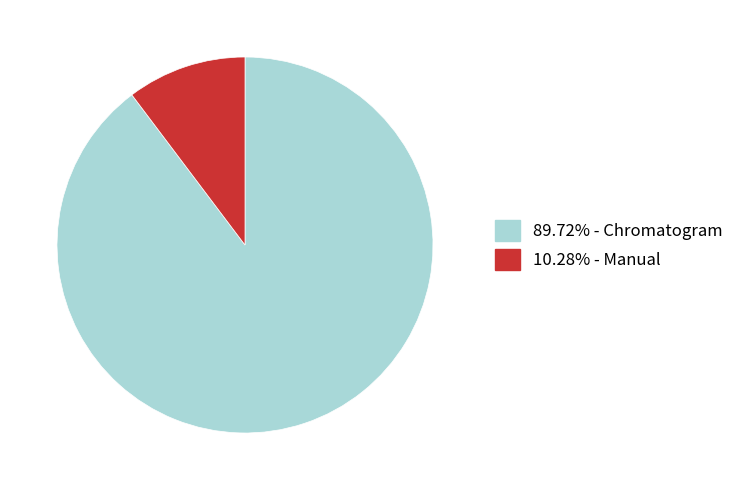

Is there a majority slice in this chart?

Yes